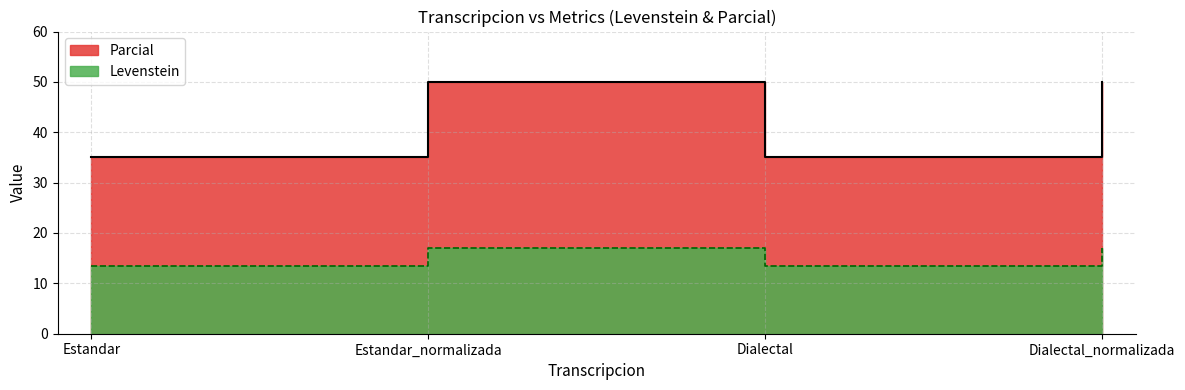

Reading left to right, list all the values displayed in this chart.

Levenstein: Estandar=13.4	Estandar_normalizada=17.0	Dialectal=13.4	Dialectal_normalizada=17.0
Parcial: Estandar=35.0	Estandar_normalizada=50.0	Dialectal=35.0	Dialectal_normalizada=50.0